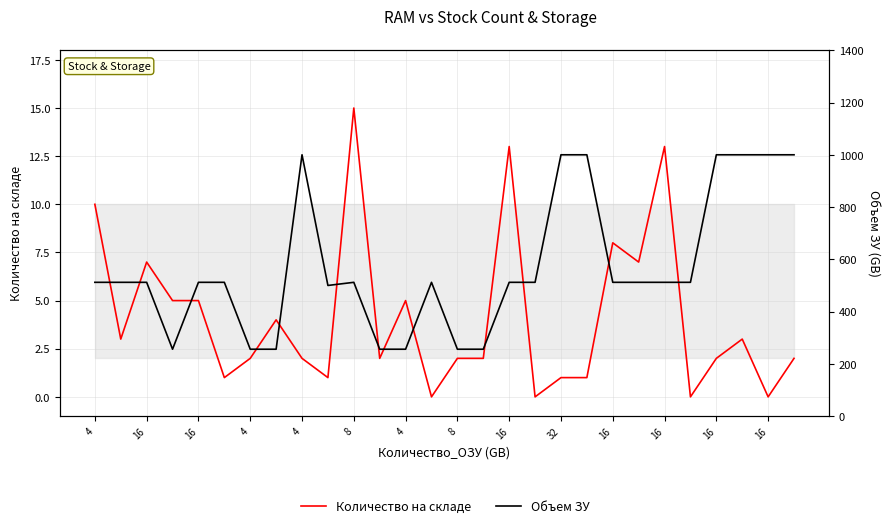

What is the sum of the Количество на складе values at 4 and 16?

9